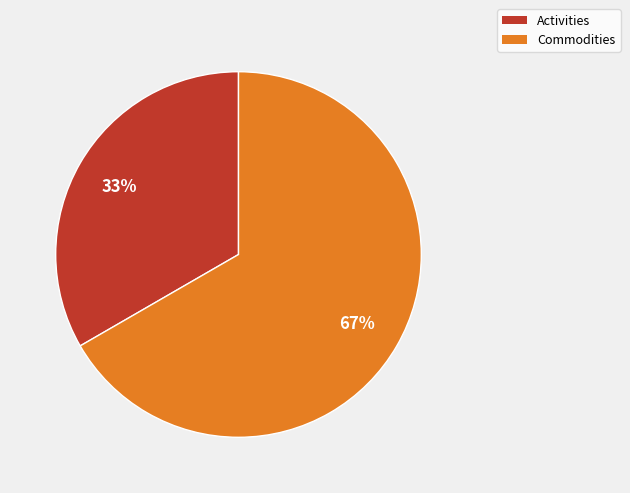

To the nearest percent, what percentage of the pie is Commodities?

67%